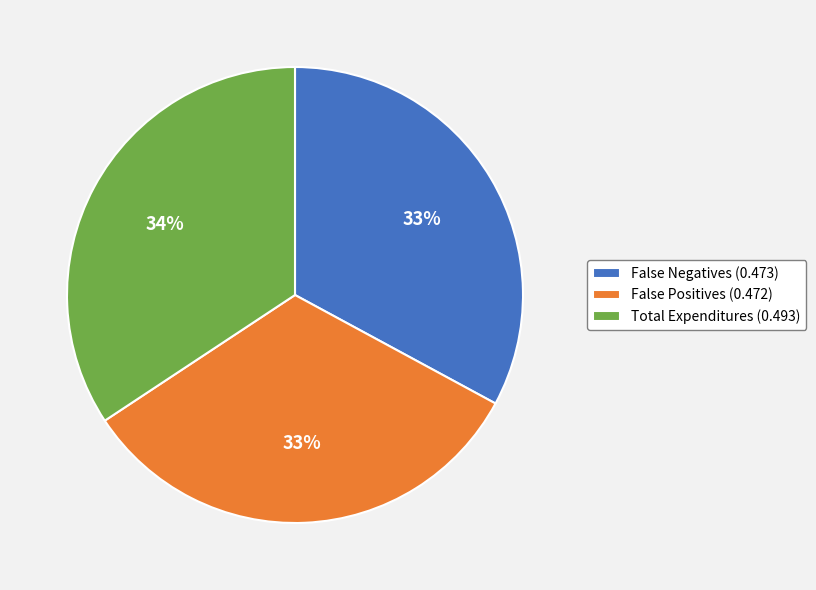

Combined, do False Negatives (0.473) and Total Expenditures (0.493) account for over 50%?

Yes